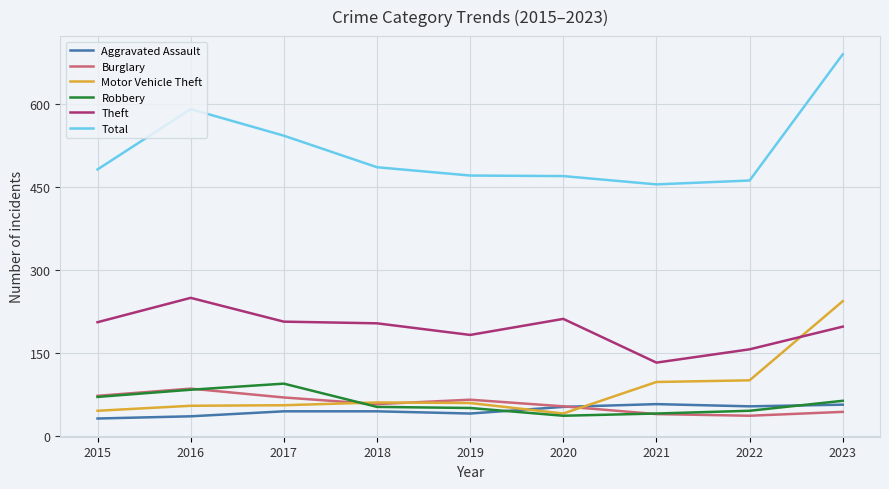

Does the chart display data point markers on the line(s)?

No